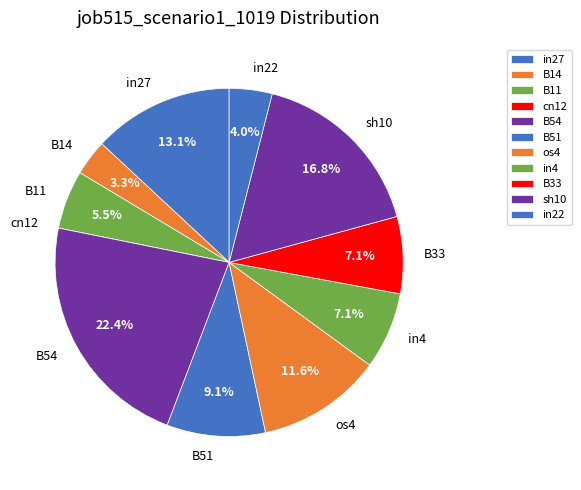

What percentage is the sh10 slice, to the nearest percent?

17%